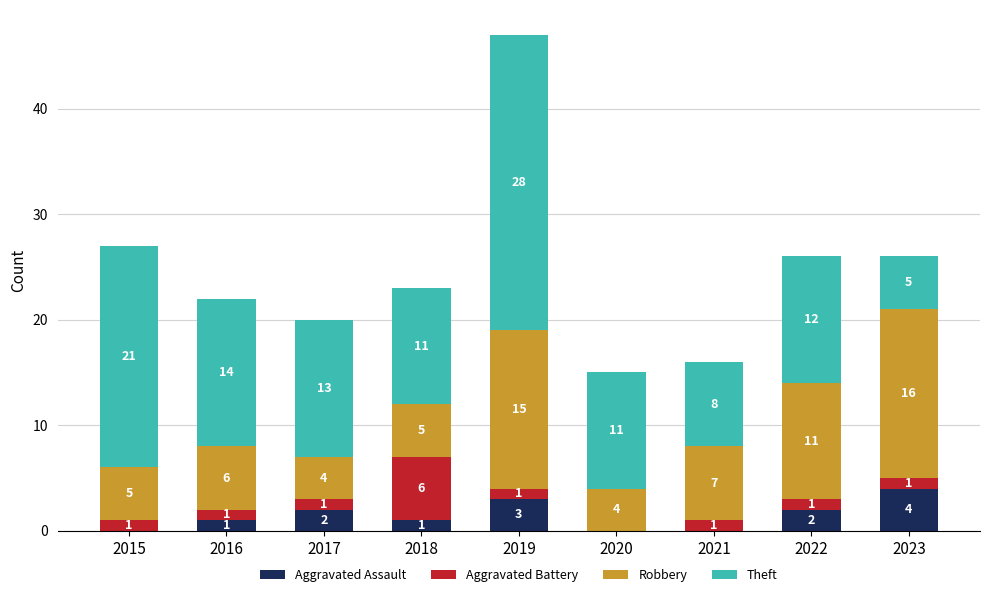

What is the highest value of the Aggravated Assault series?

4